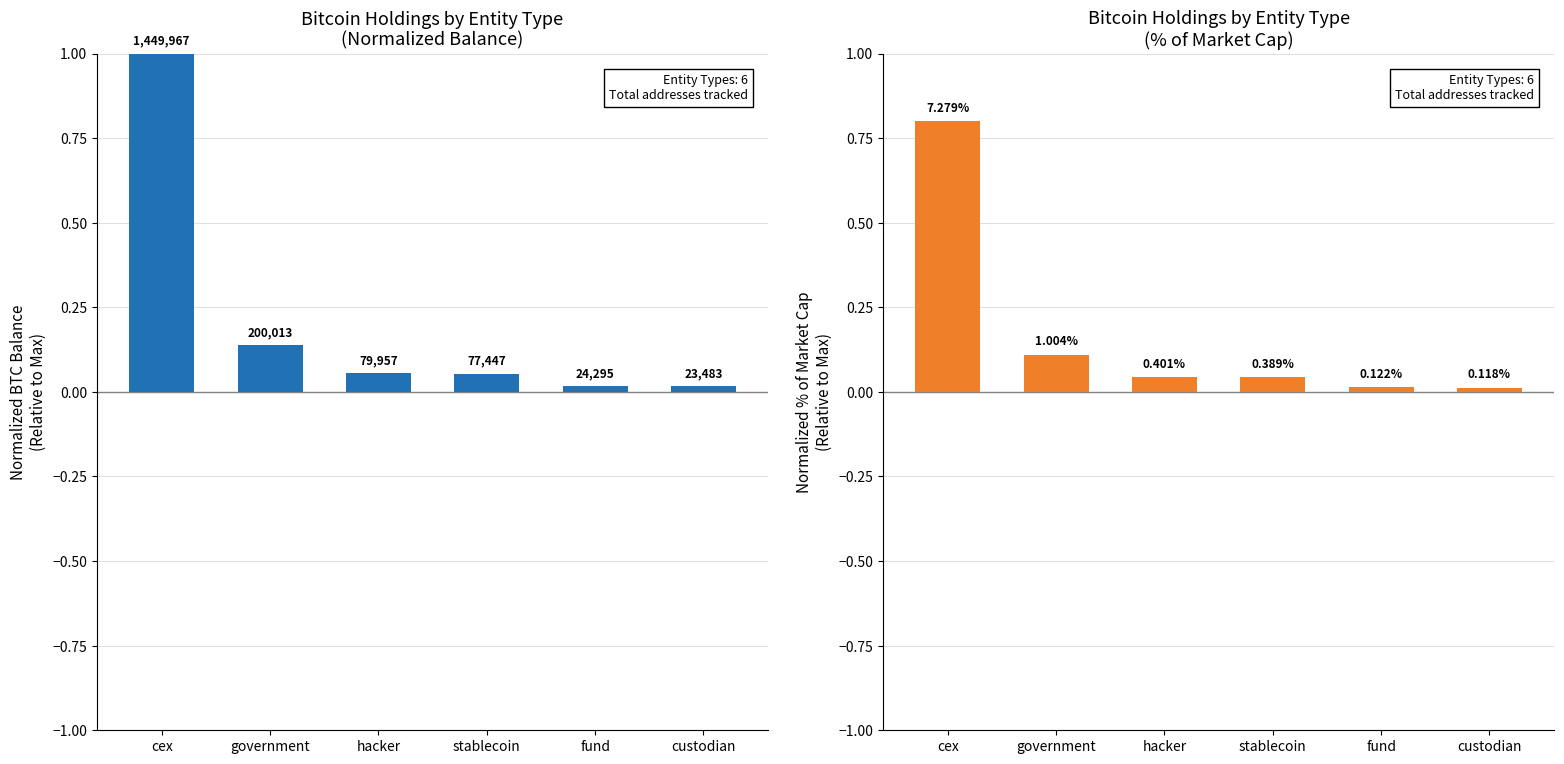

What is the approximate value of Balance (BTC) at stablecoin?

0.1